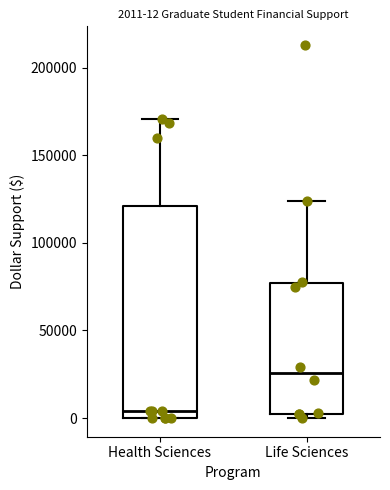

Comparing the boxes themselves (not the whiskers), which one is the tallest?

Health Sciences